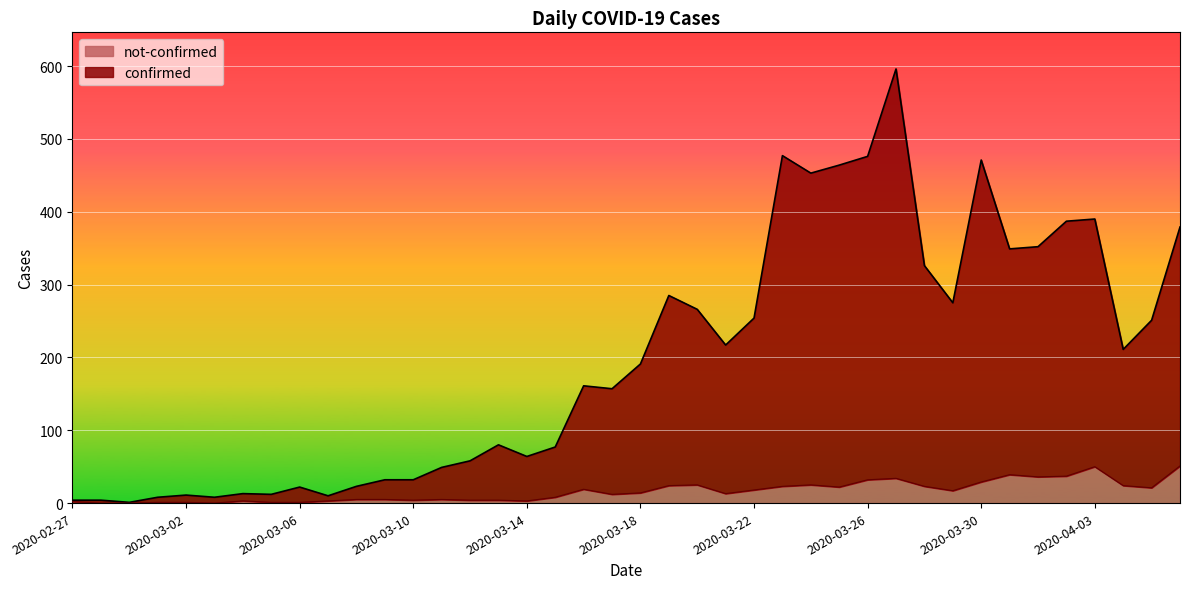

True or false: not-confirmed and confirmed cross at least once.

False